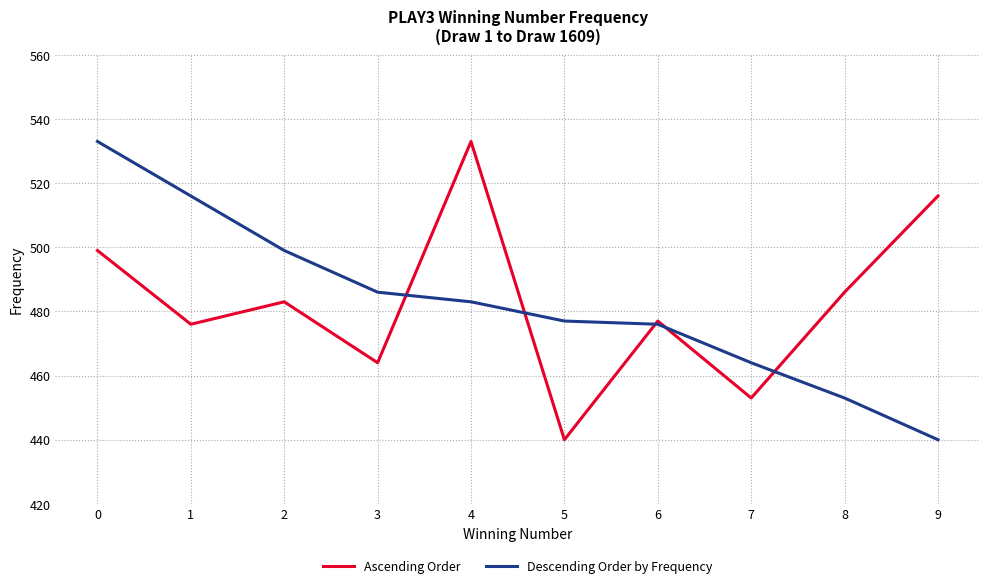

How many values in the Ascending Order series are below 483?

5